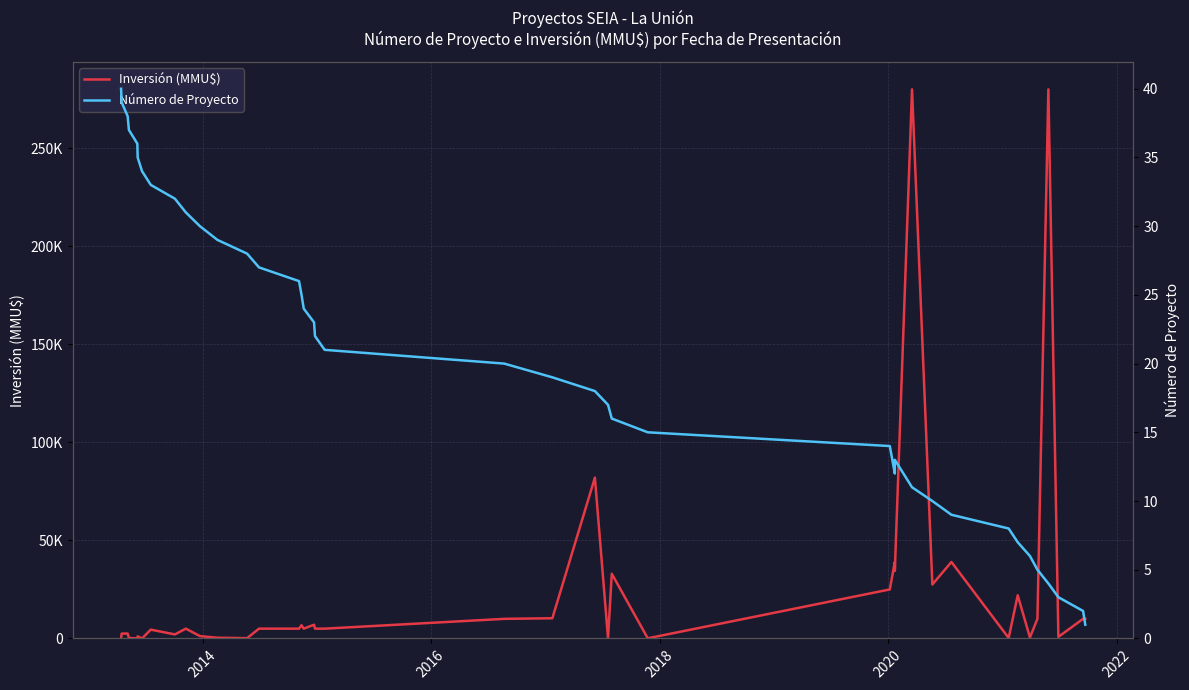

What is the difference between the maximum and minimum values in the Inversión (MMU$) series?

280000